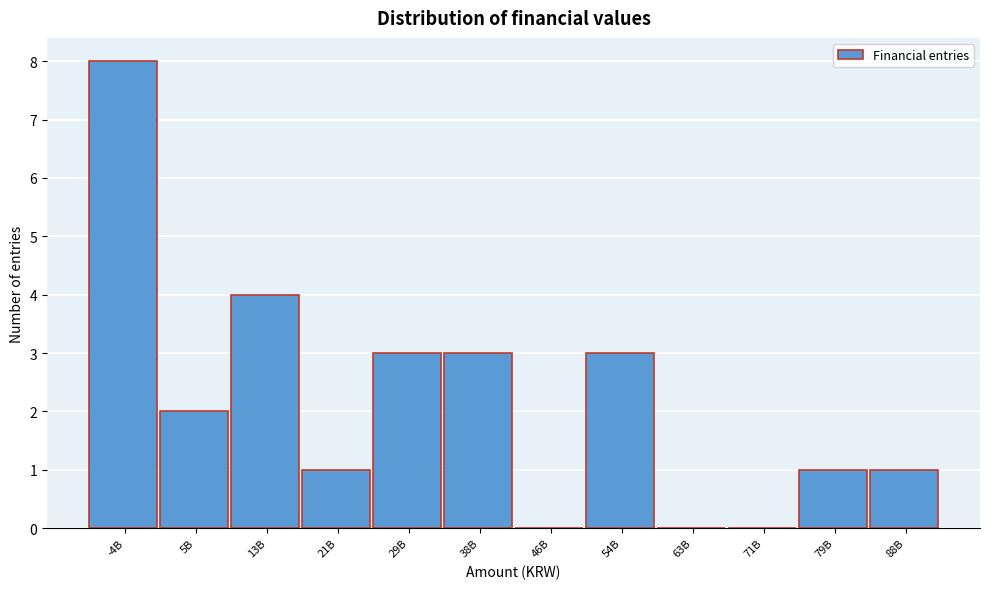

Reading right to left, what are all the values shown in this chart?

88B=1	79B=1	71B=0	63B=0	54B=3	46B=0	38B=3	29B=3	21B=1	13B=4	5B=2	-4B=8